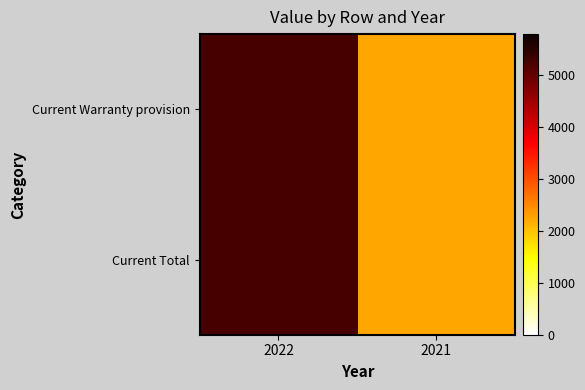

What is the greatest value displayed?

5264